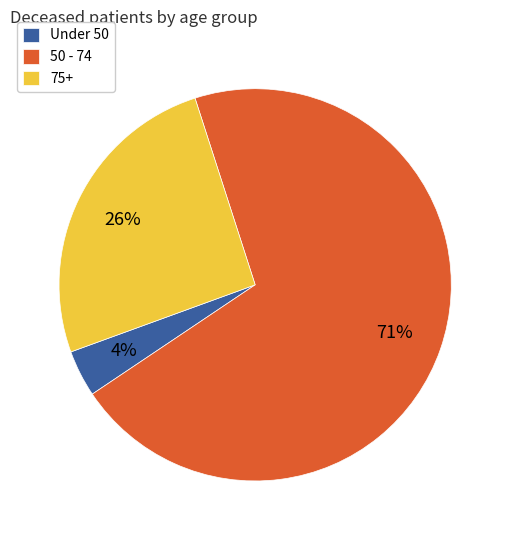

How many slices are in this pie chart?

3